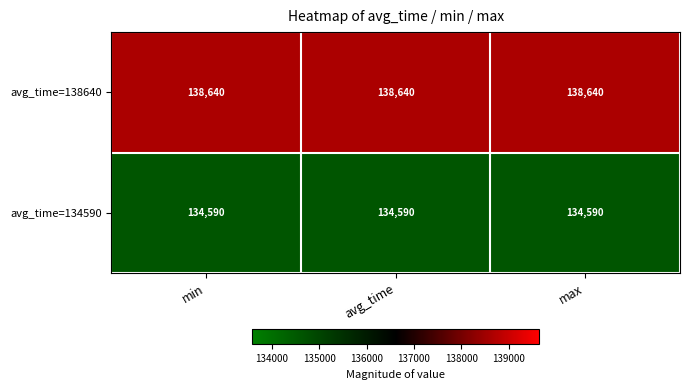

What is the average value of the avg_time=138640 series?

138640